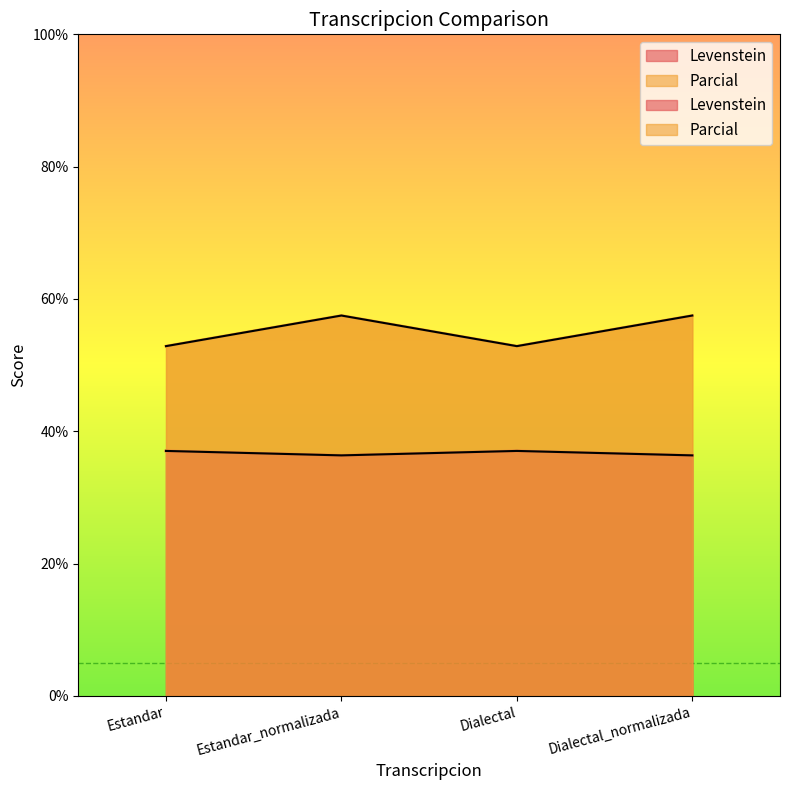

True or false: Levenstein and Parcial intersect in this chart.

False